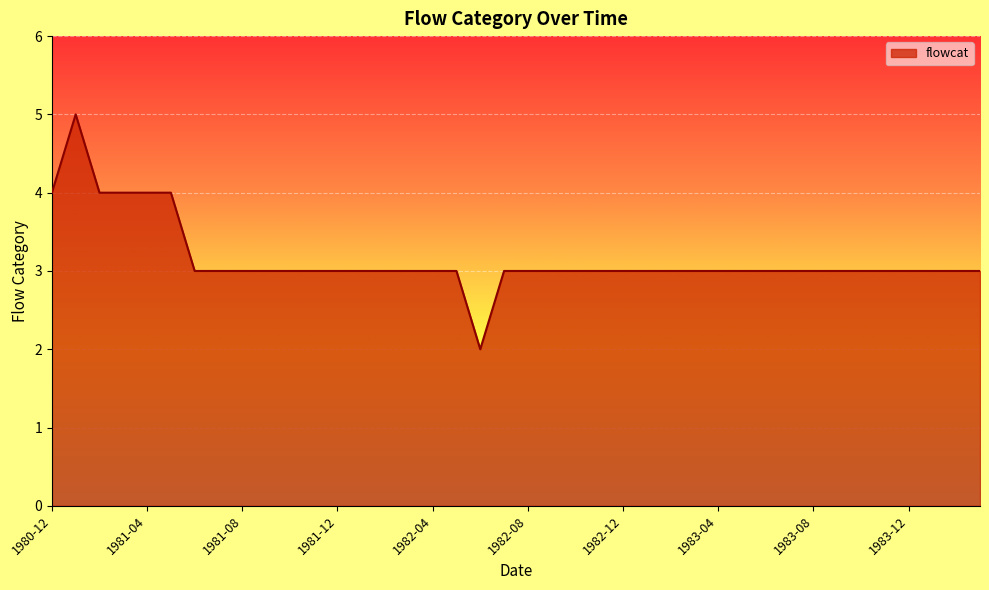

What is the maximum value shown in the chart?

5